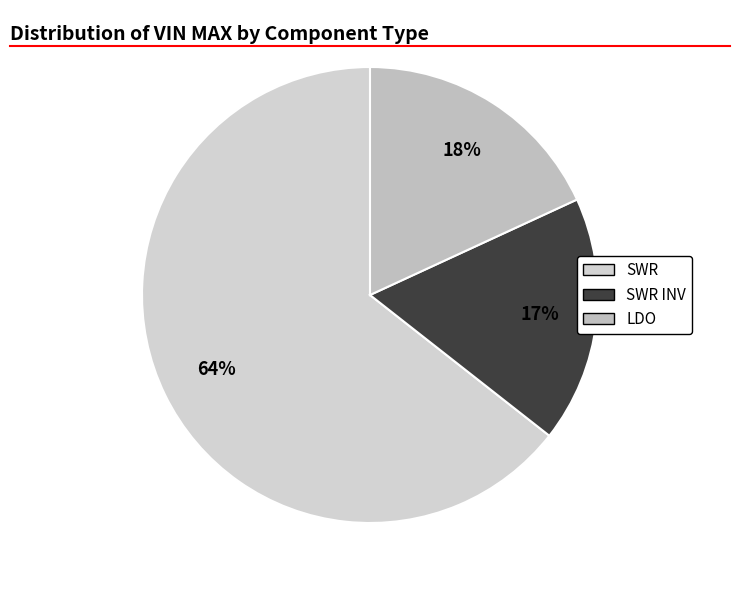

How many slices are in this pie chart?

3